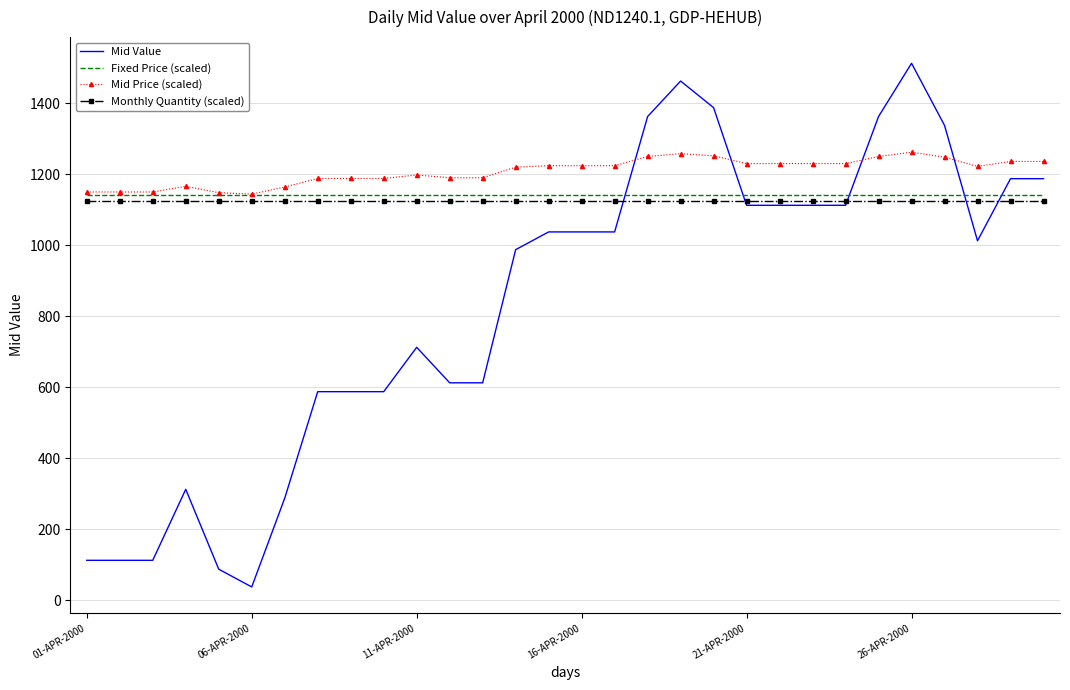

What is the maximum value shown in the chart?

1512.5